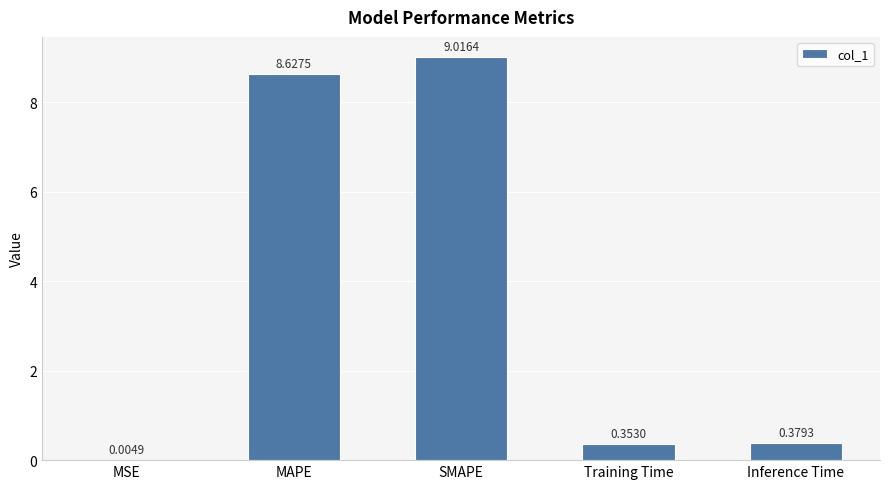

What is the sum of the values at MSE and SMAPE?

9.0